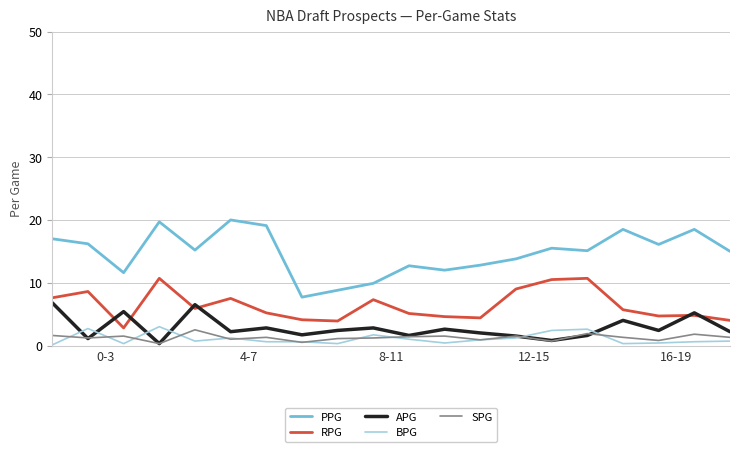

True or false: RPG and BPG intersect in this chart.

False